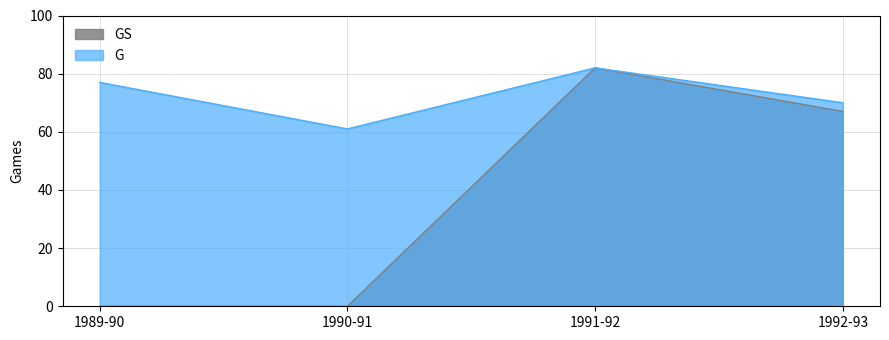

At how many categories does at least one series exceed 80?

1